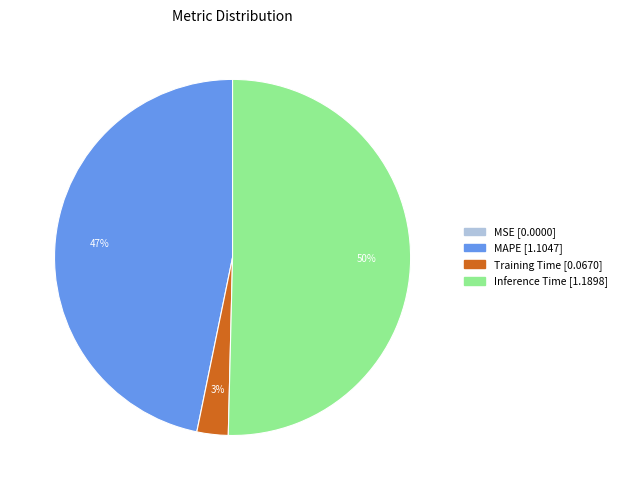

Approximately how many times larger is the value at Training Time compared to Inference Time?

0.1